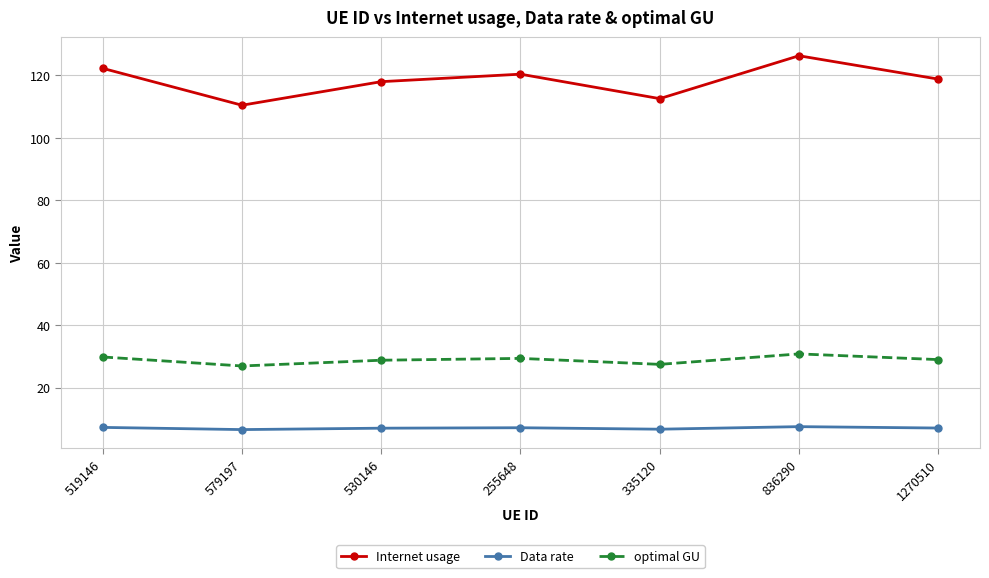

How many categories are shown in the chart?

7